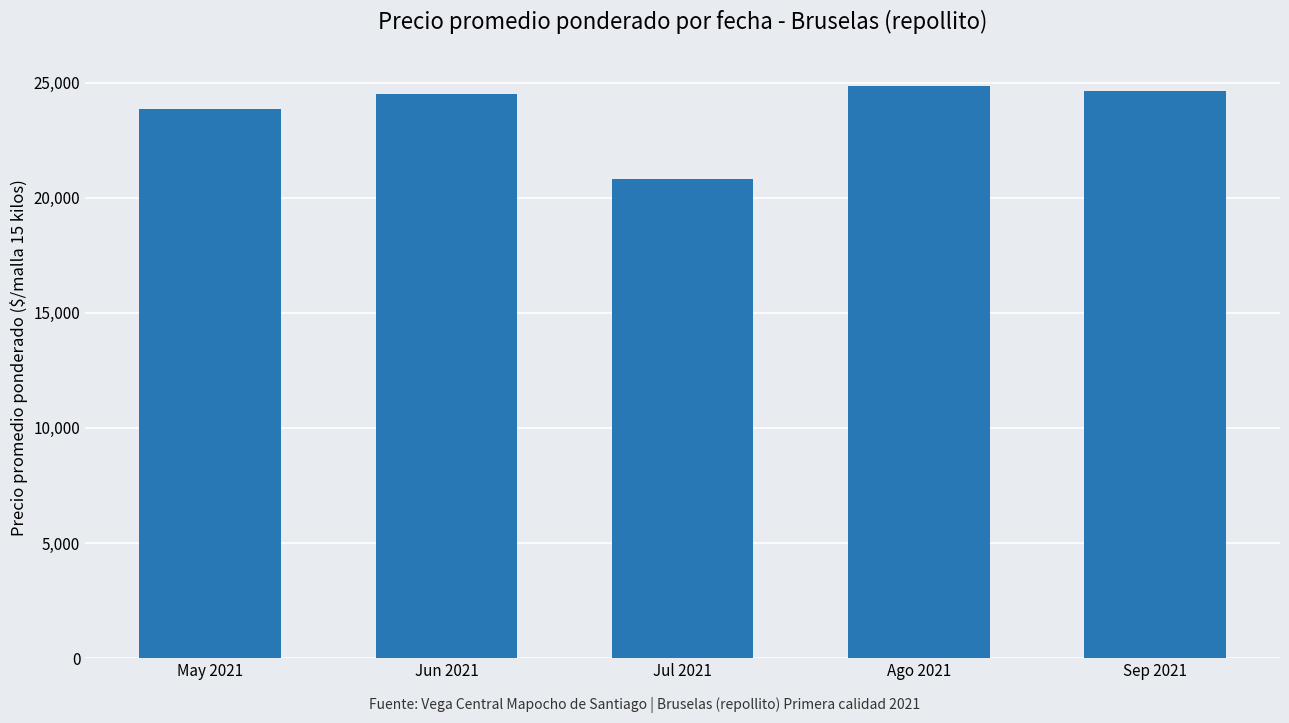

The chart shows a value of 24640 at Sep 2021. True or false?

True